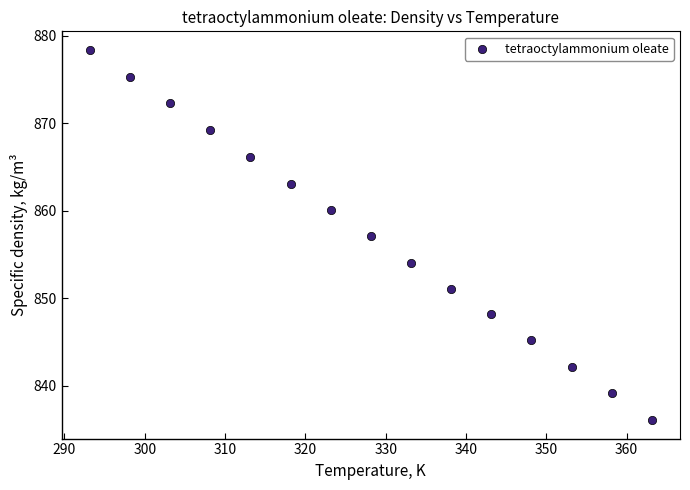

What is the range of X values (max minus min)?

70.0